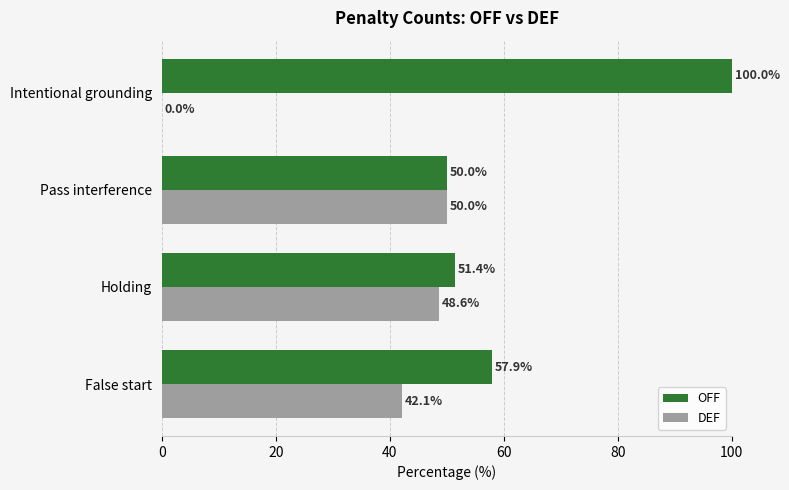

True or false: DEF has a value of 13.3 at Pass interference.

False